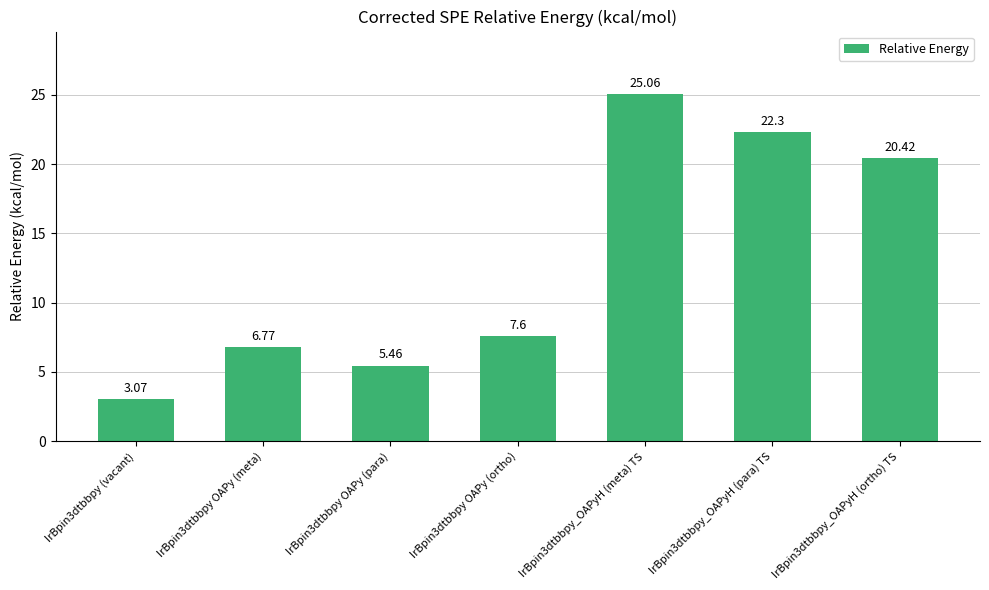

True or false: the data shows 20.4 at IrBpin3dtbbpy_OAPyH (ortho) TS.

True